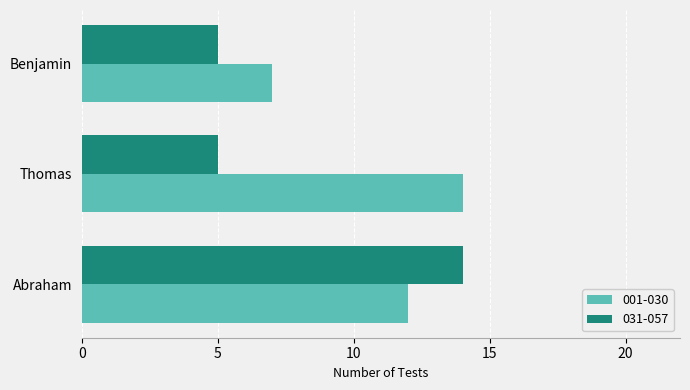

Which series has the widest spread of values?

031-057